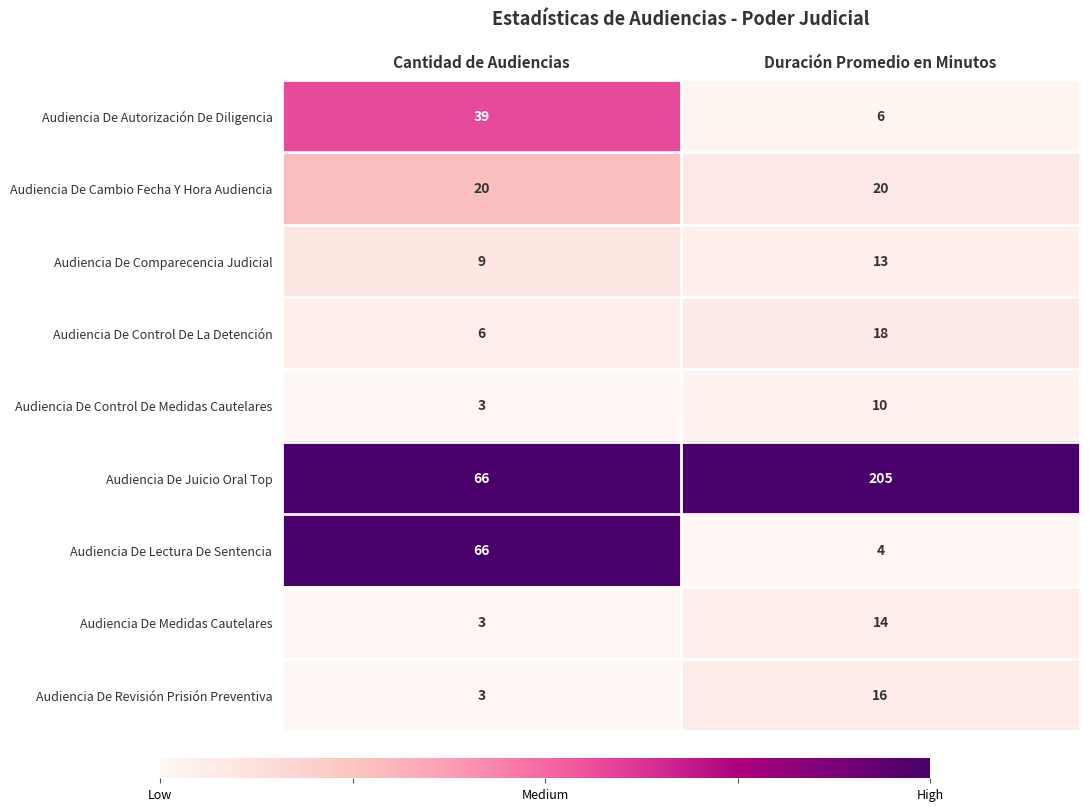

Reading left to right, extract all data points from this chart.

Audiencia De Autorización De Diligencia: Cantidad de Audiencias=39	Duración Promedio en Minutos=6
Audiencia De Cambio Fecha Y Hora Audiencia: Cantidad de Audiencias=20	Duración Promedio en Minutos=20
Audiencia De Comparecencia Judicial: Cantidad de Audiencias=9	Duración Promedio en Minutos=13
Audiencia De Control De La Detención: Cantidad de Audiencias=6	Duración Promedio en Minutos=18
Audiencia De Control De Medidas Cautelares: Cantidad de Audiencias=3	Duración Promedio en Minutos=10
Audiencia De Juicio Oral Top: Cantidad de Audiencias=66	Duración Promedio en Minutos=205
Audiencia De Lectura De Sentencia: Cantidad de Audiencias=66	Duración Promedio en Minutos=4
Audiencia De Medidas Cautelares: Cantidad de Audiencias=3	Duración Promedio en Minutos=14
Audiencia De Revisión Prisión Preventiva: Cantidad de Audiencias=3	Duración Promedio en Minutos=16